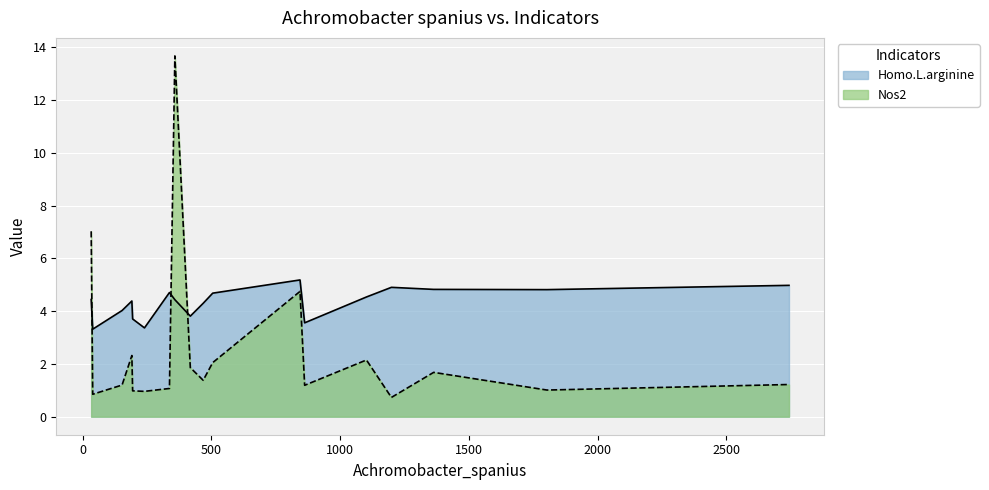

At which category does Homo.L.arginine reach its first local peak?

191